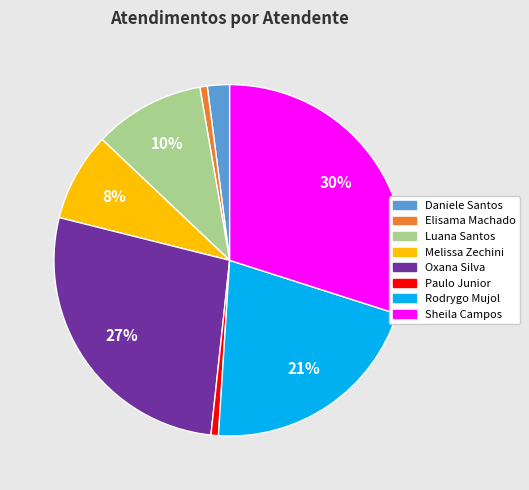

To the nearest percent, what is the average slice percentage?

12%